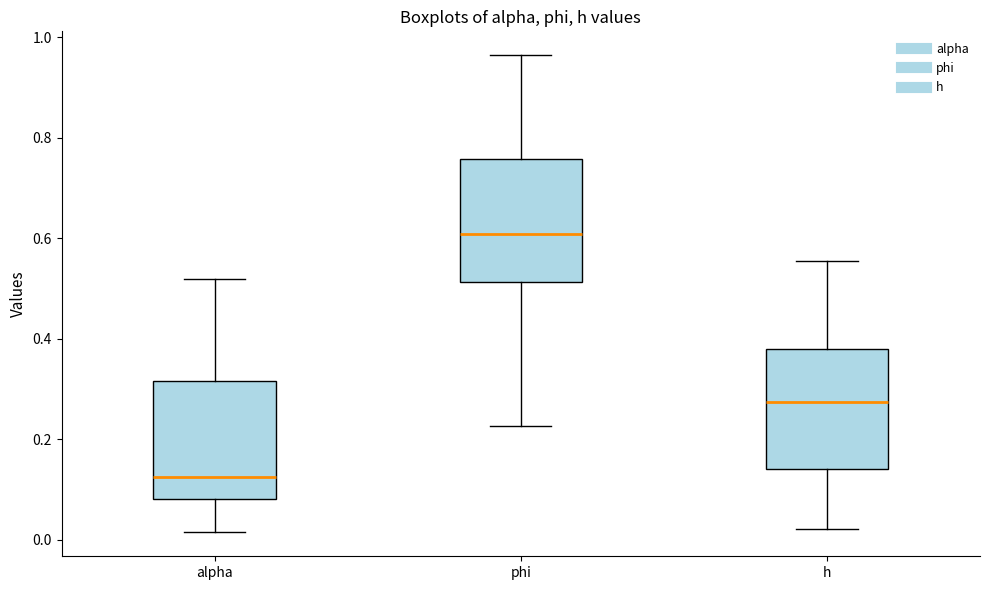

Which box's median line is the highest?

phi